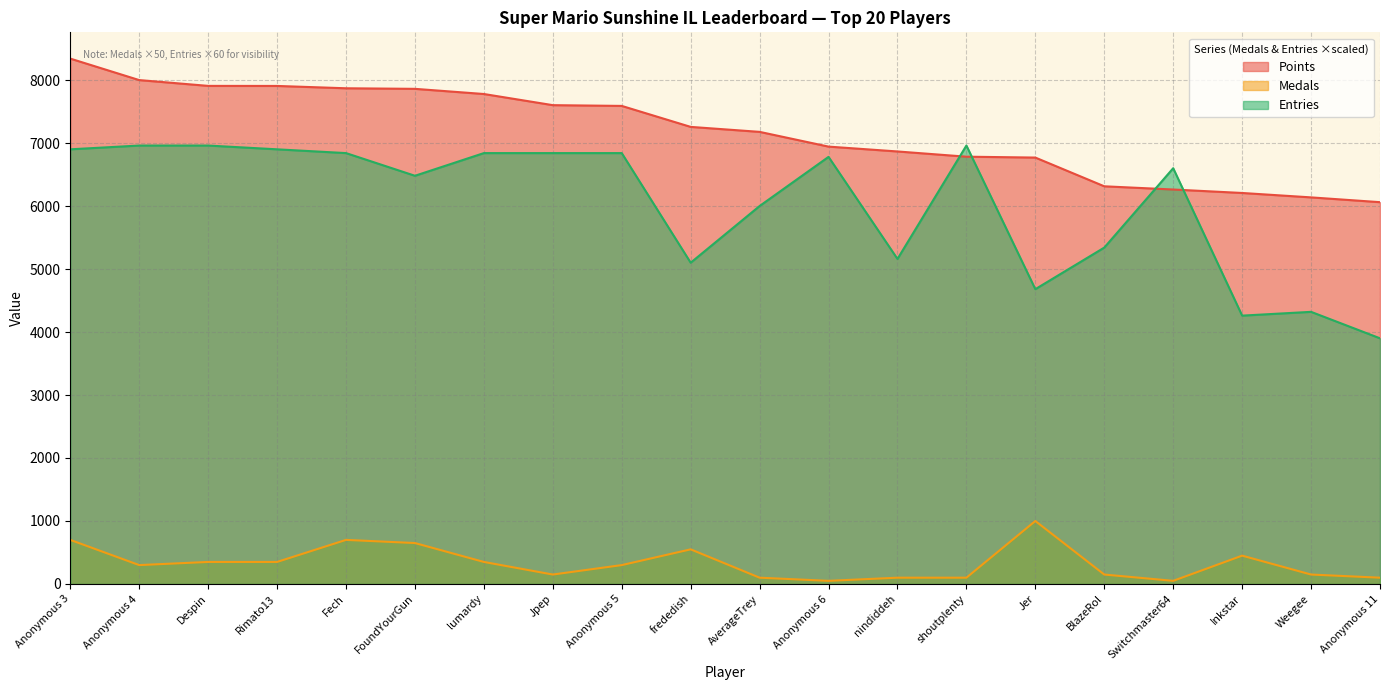

What position from the left is shoutplenty?

14